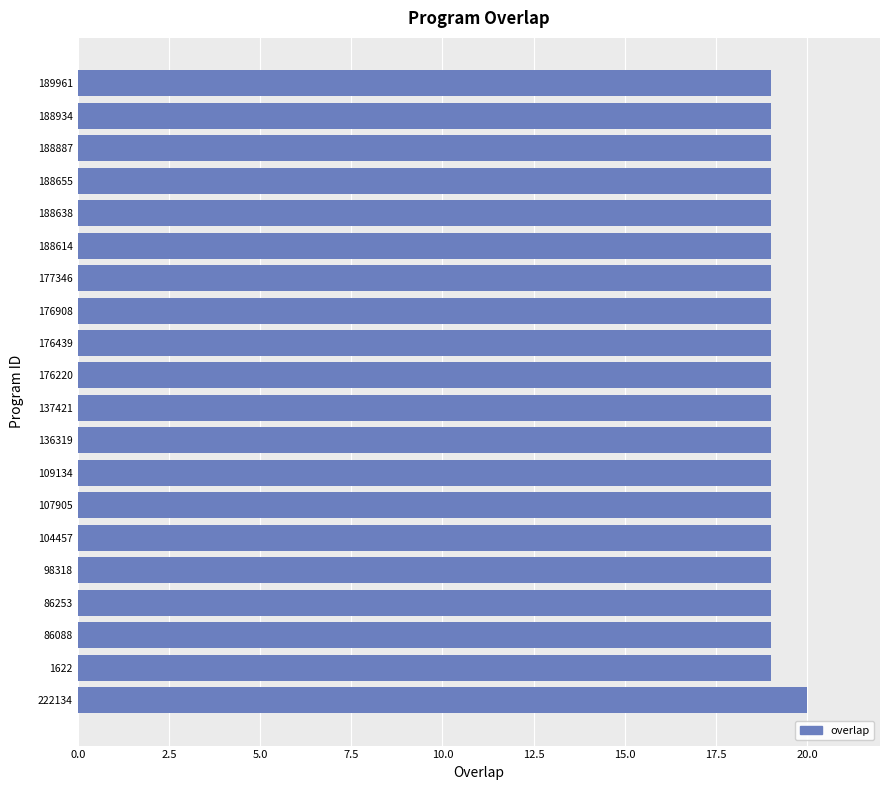

Does the chart contain any negative values?

No